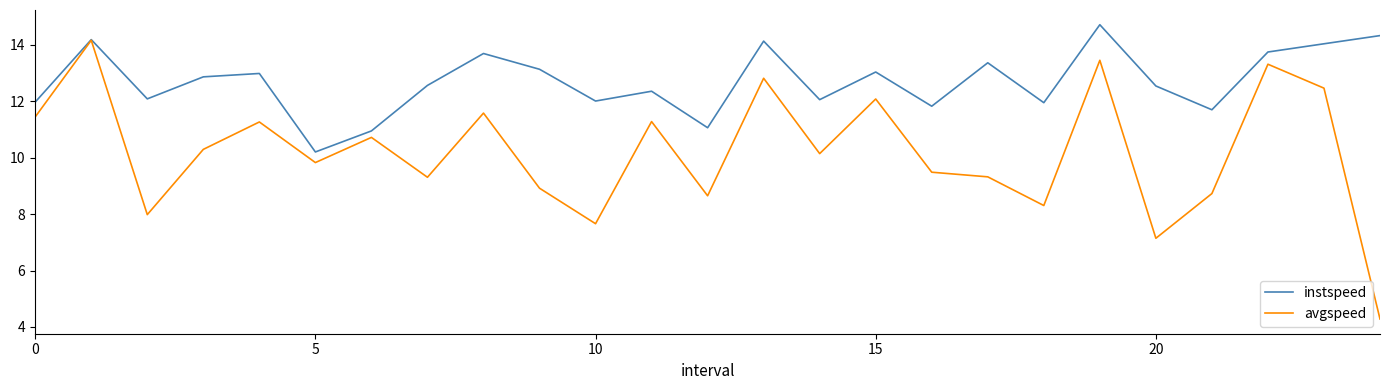

Which series has the largest range (max minus min)?

avgspeed